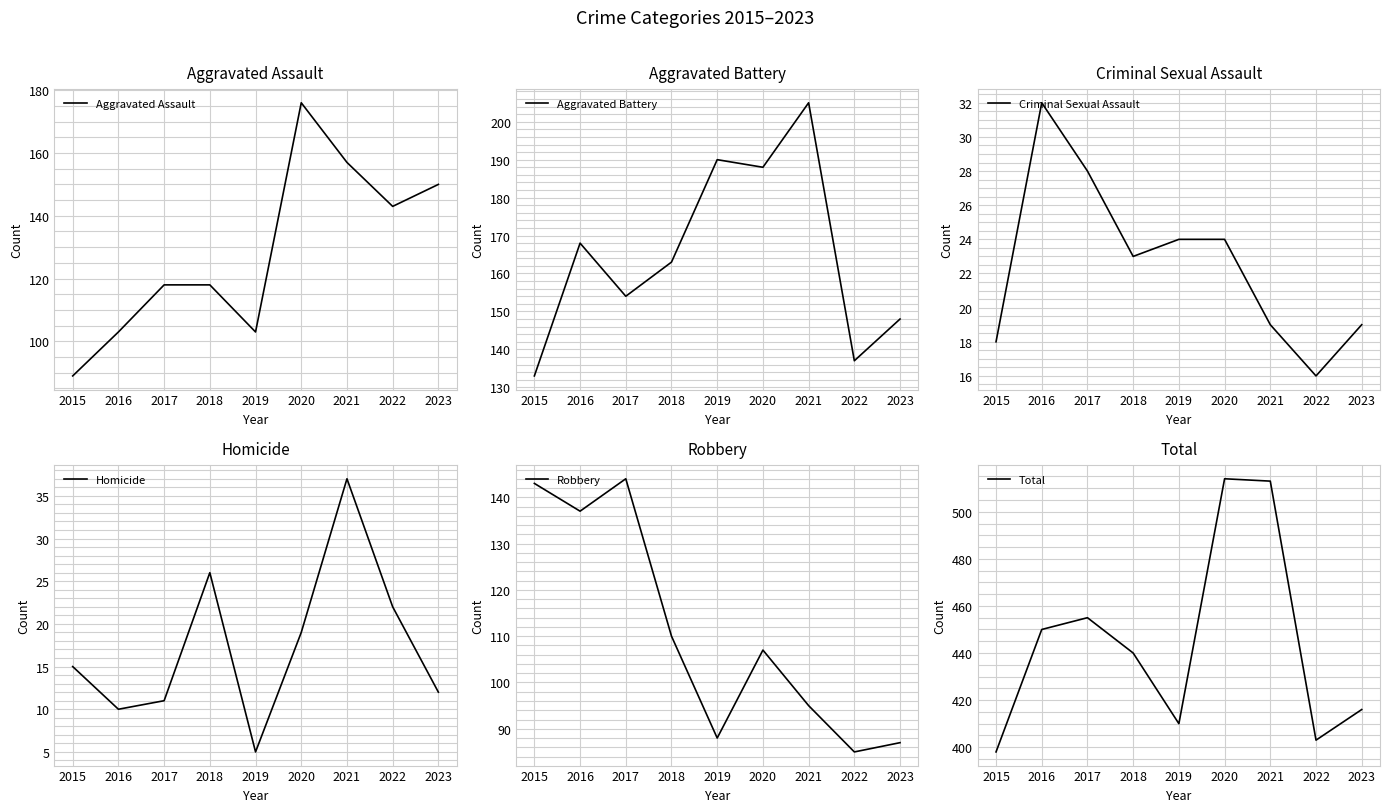

At which label does Homicide reach its minimum?

2019